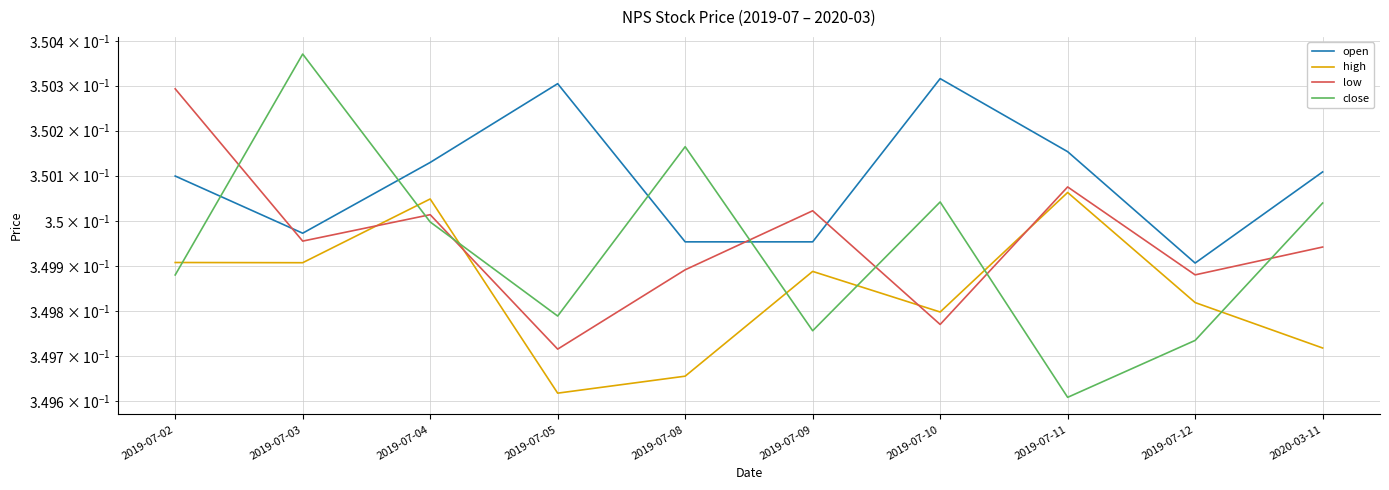

Does the chart have visible grid lines?

Yes